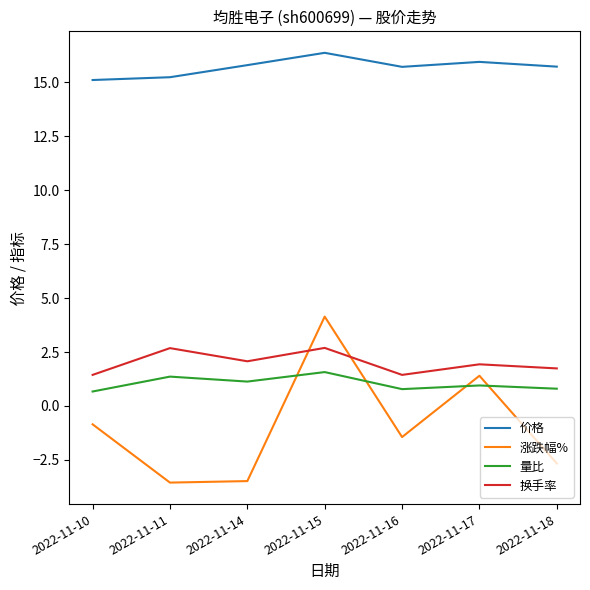

Which series changed the most between 2022-11-15 and 2022-11-17?

涨跌幅%